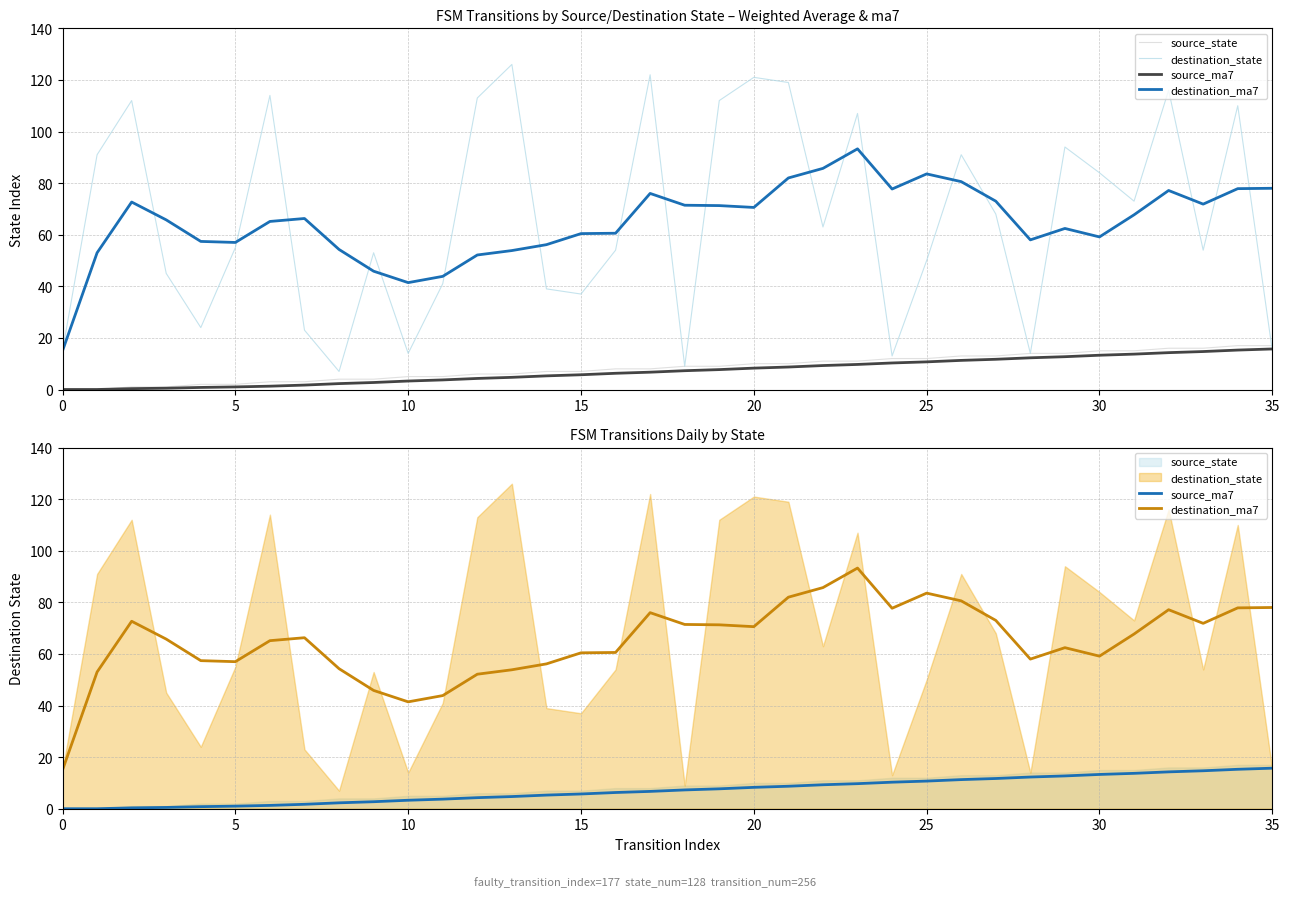

At which category is the sum across all series the highest?

32